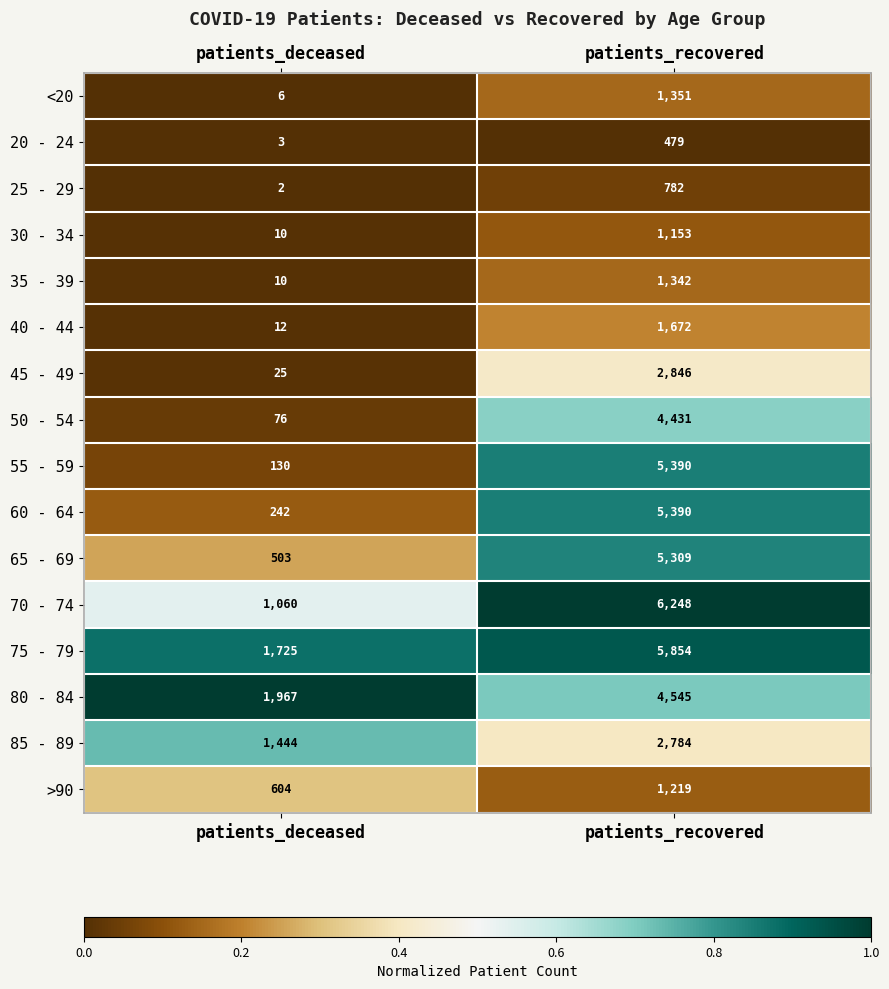

What is the approximate value of 85 - 89 at patients_recovered, to the nearest 50?

2800